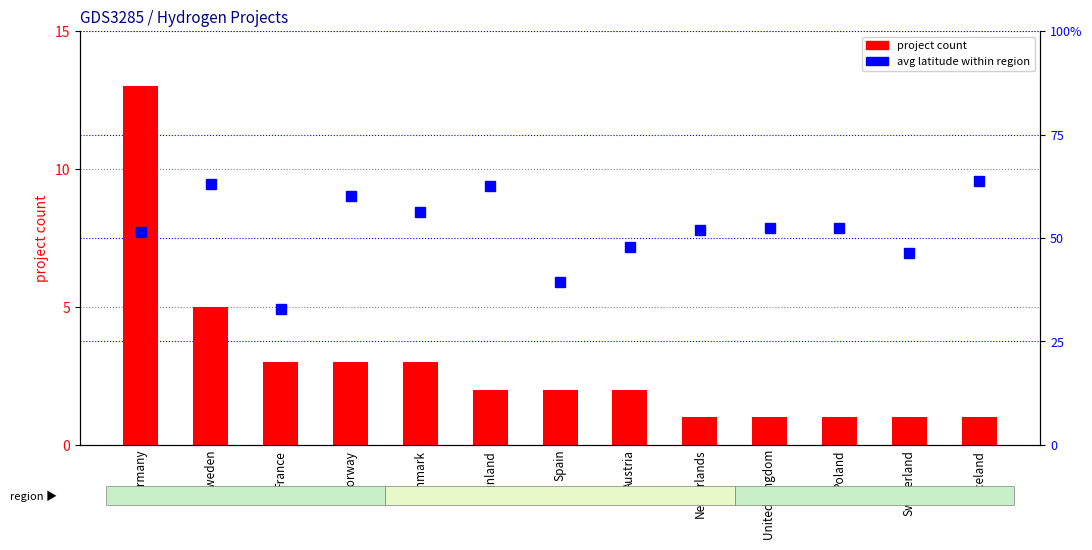

What is the average value of the avg latitude series?

52.3